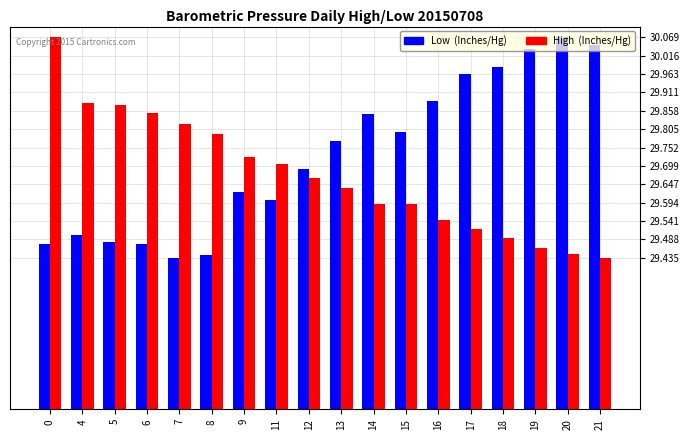

What is the difference between the maximum and minimum values in the High (Inches/Hg) series?

0.6